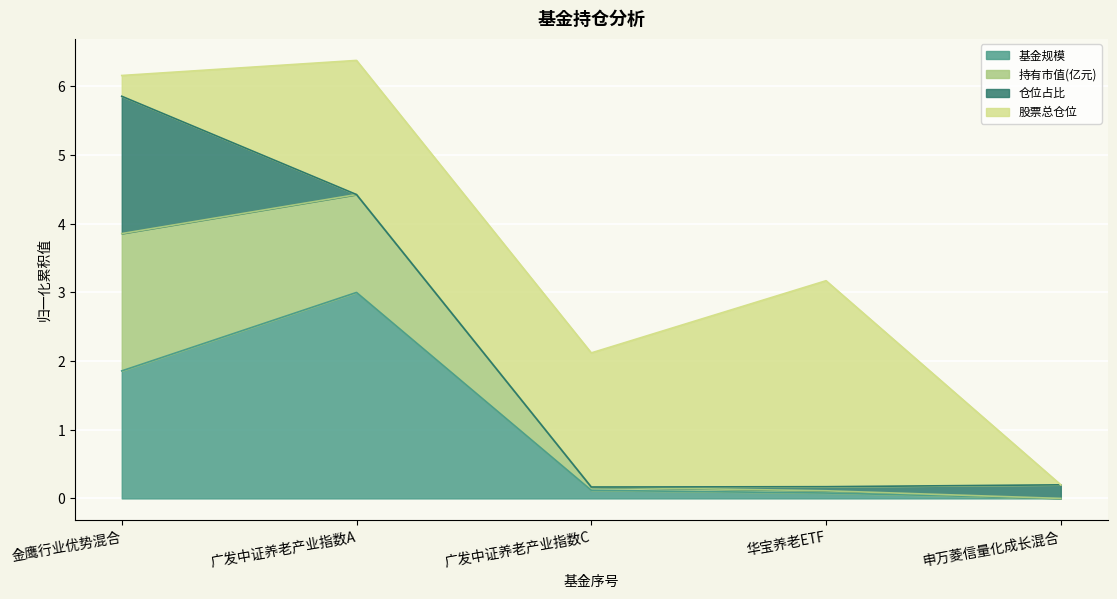

Where is the first local minimum for 持有市值(亿元)?

2